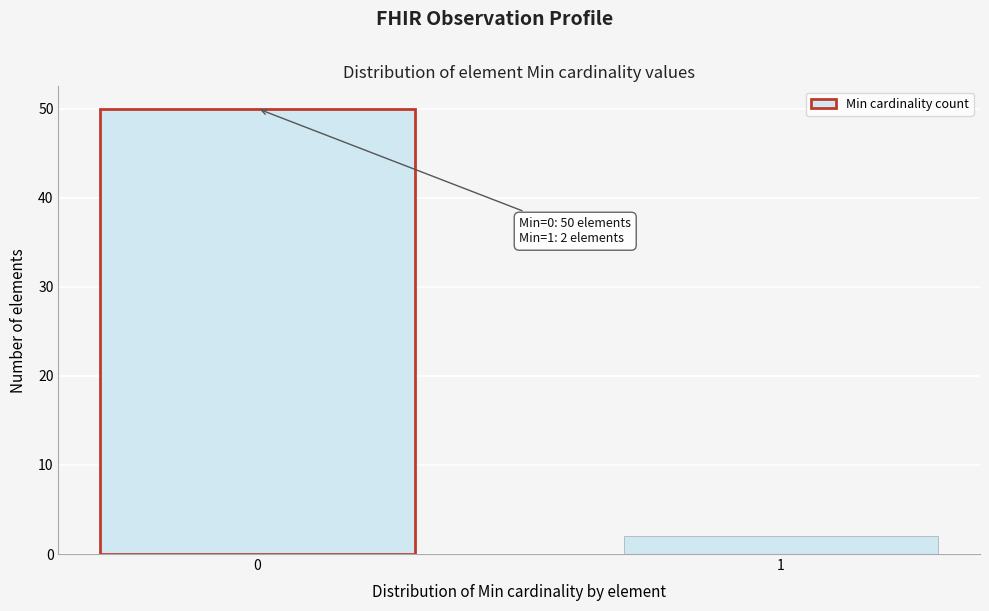

Reading left to right, list all the values displayed in this chart.

50	2